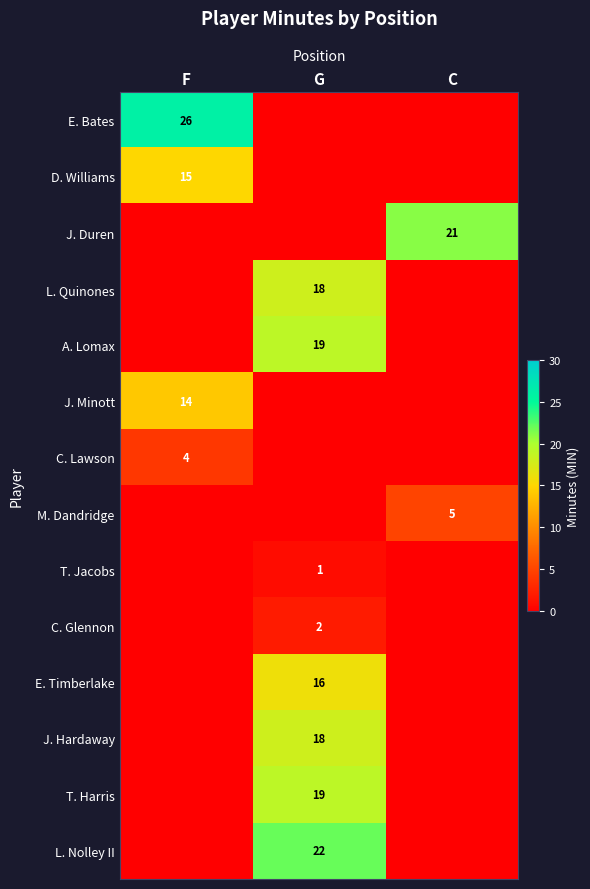

The value of E. Bates at F is 45. True or false?

False